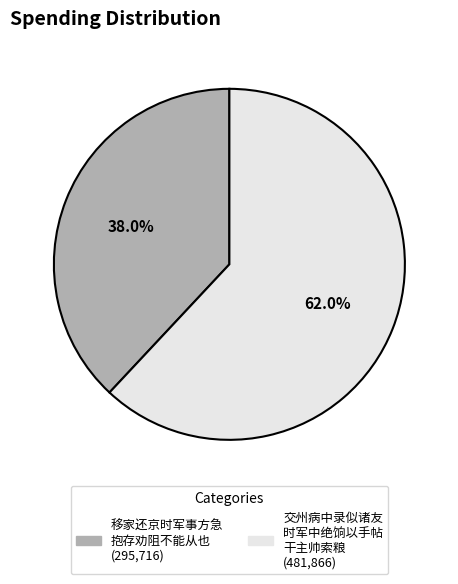

Does any single category account for the majority?

Yes